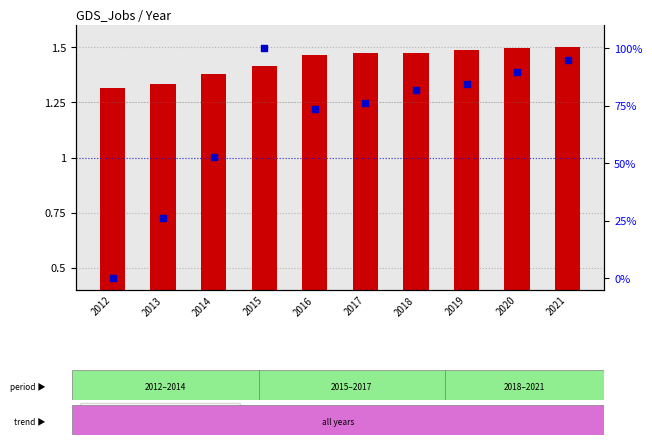

Which series has the widest spread of Y values?

percentile rank within the sample